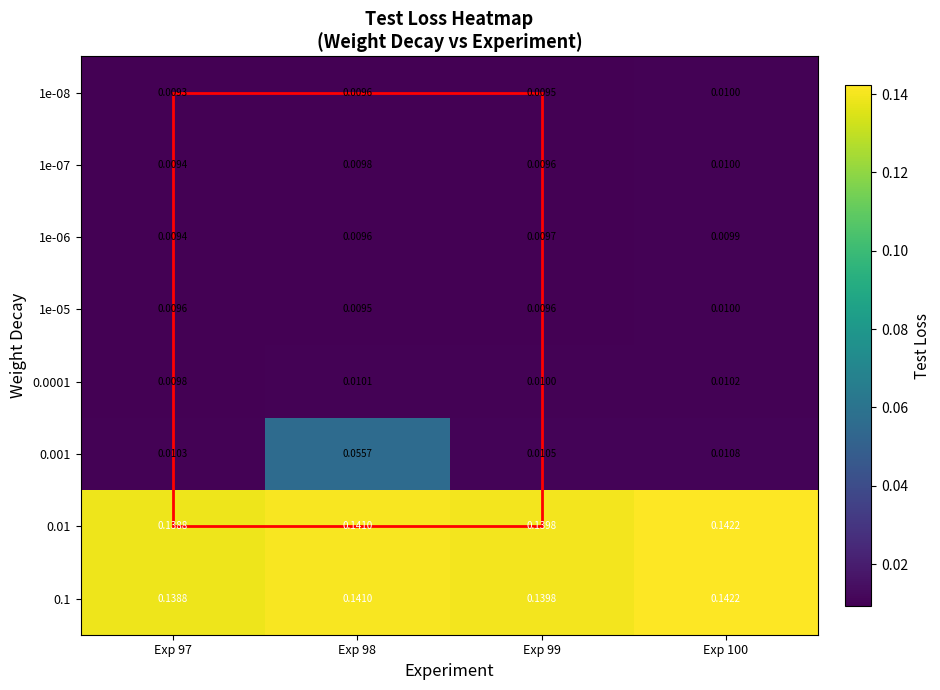

Is the value of 1e-05 at Exp 99 greater than the value of 1e-07 at Exp 100?

No